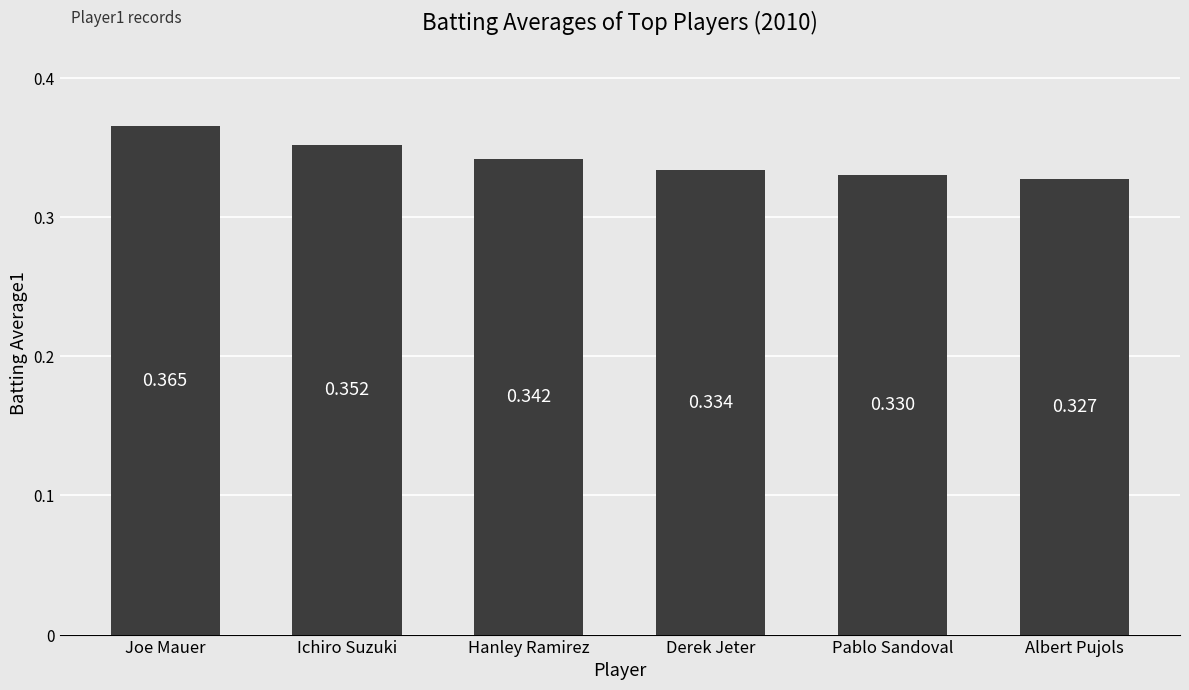

How many bars are there in total?

6